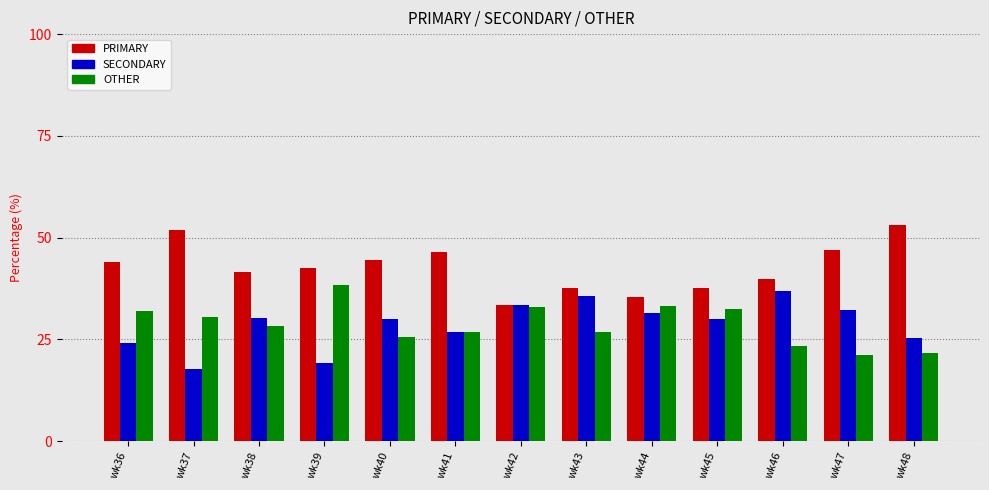

Does the chart contain stacked bars?

No